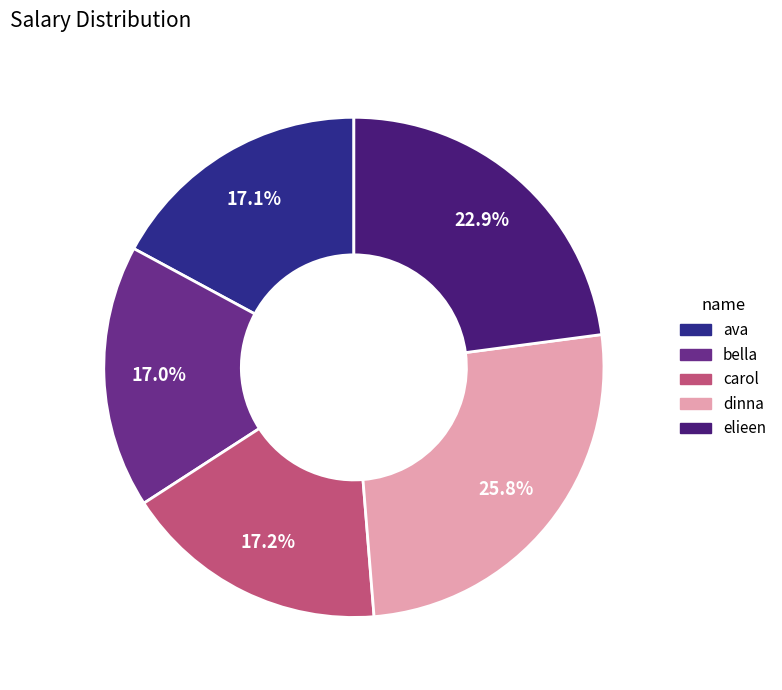

Which slice is the largest?

dinna